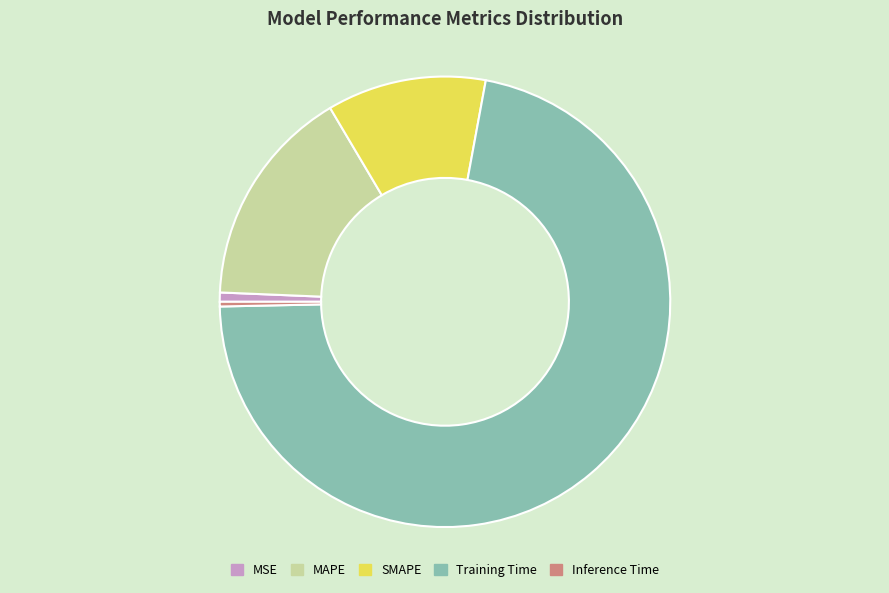

True or false: Training Time accounts for 72% of the total.

True